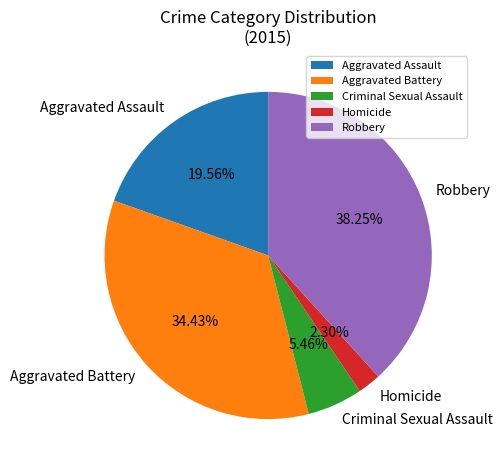

What is the total percentage of Aggravated Battery and Aggravated Assault?

54.0%